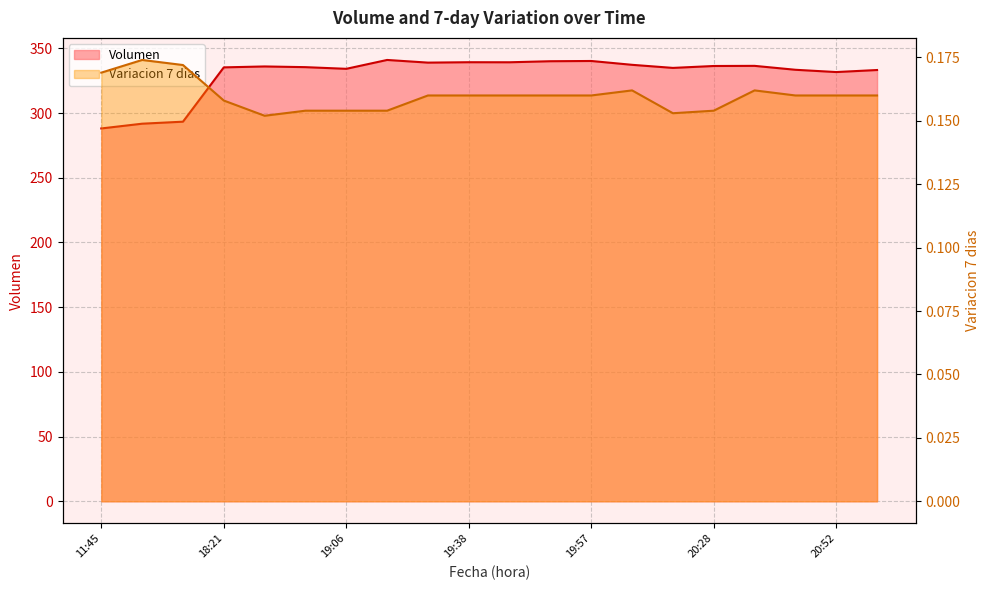

At which category does Variacion 7 dias reach its first local peak?

16:00